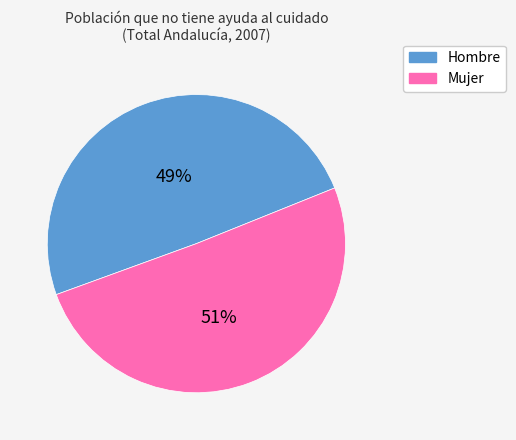

Do Hombre and Mujer together represent more than half of the pie?

Yes